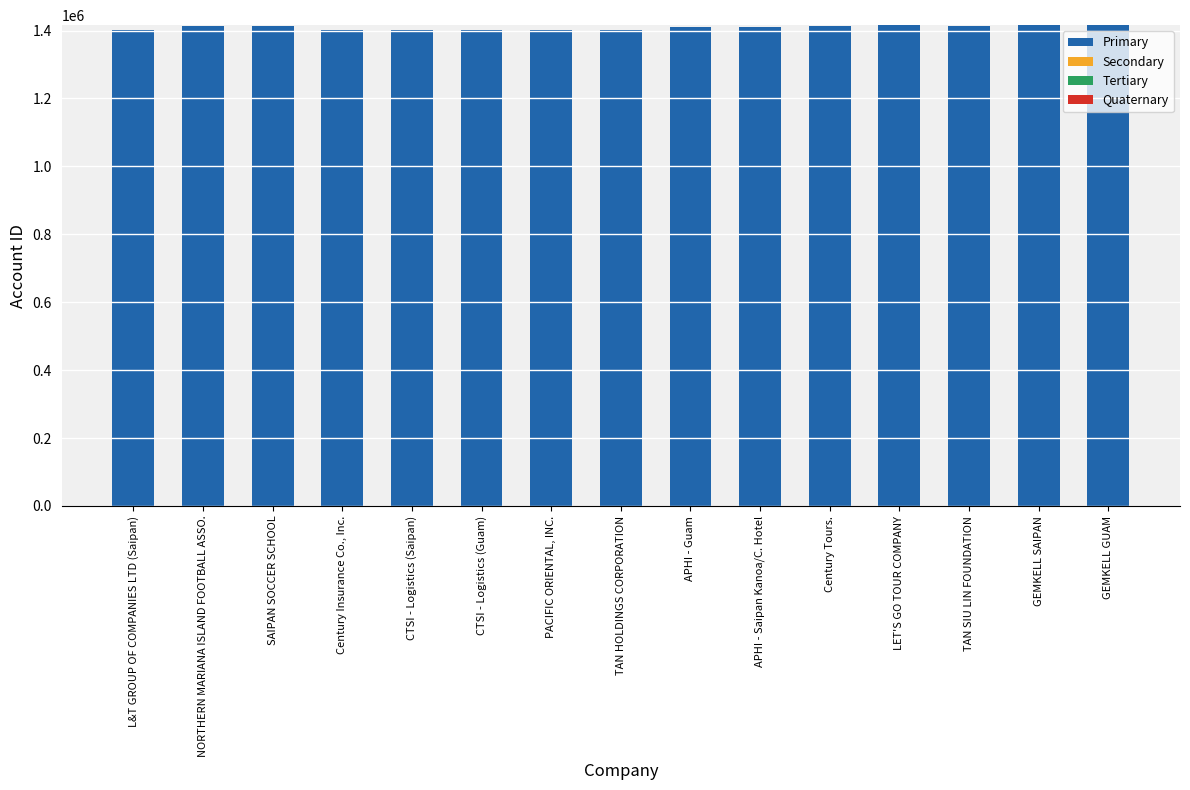

Are the bars horizontal?

No